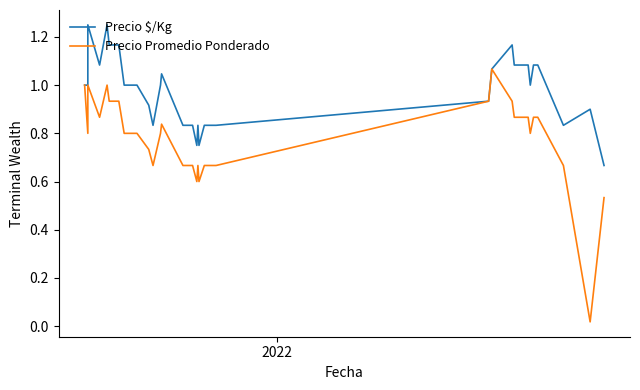

What are all the series names shown in the legend?

Precio $/Kg, Precio Promedio Ponderado